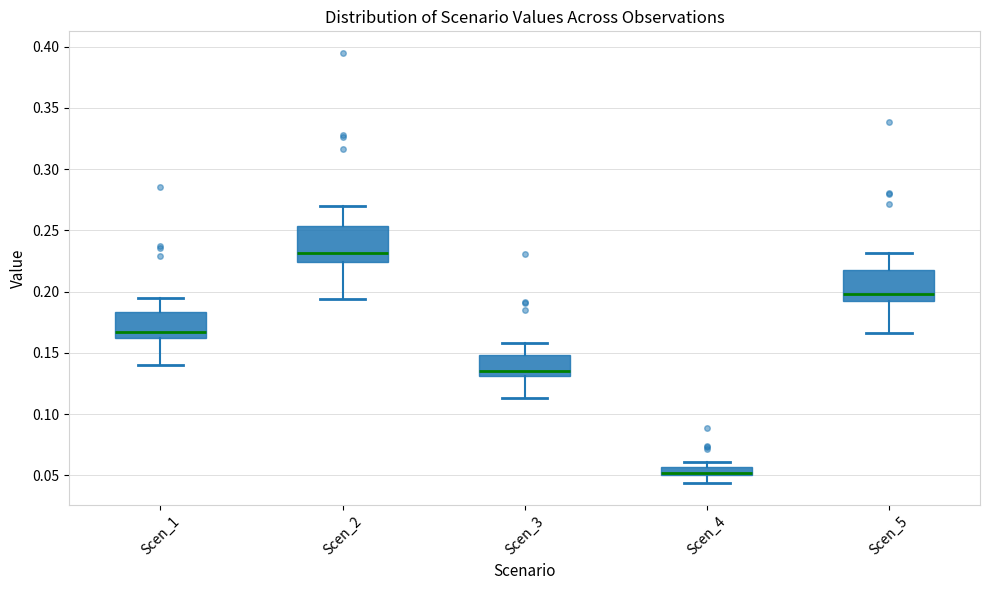

Which box's median line is the highest?

Scen_2